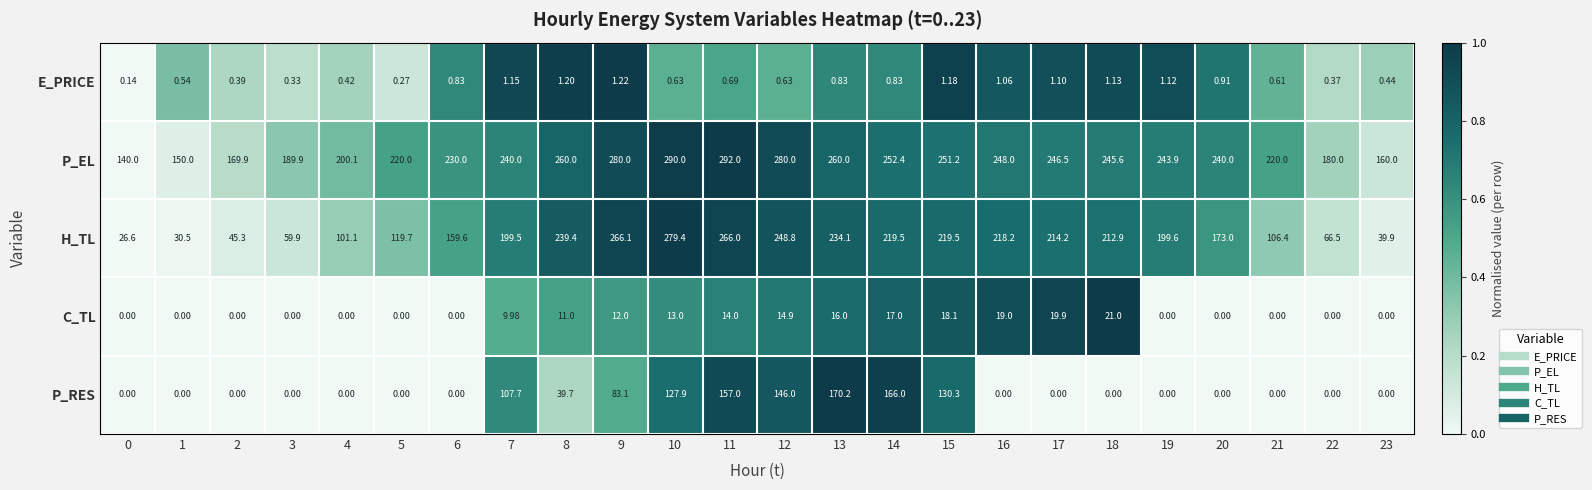

List the series in order of their peak value, highest first.

P_EL, H_TL, P_RES, C_TL, E_PRICE